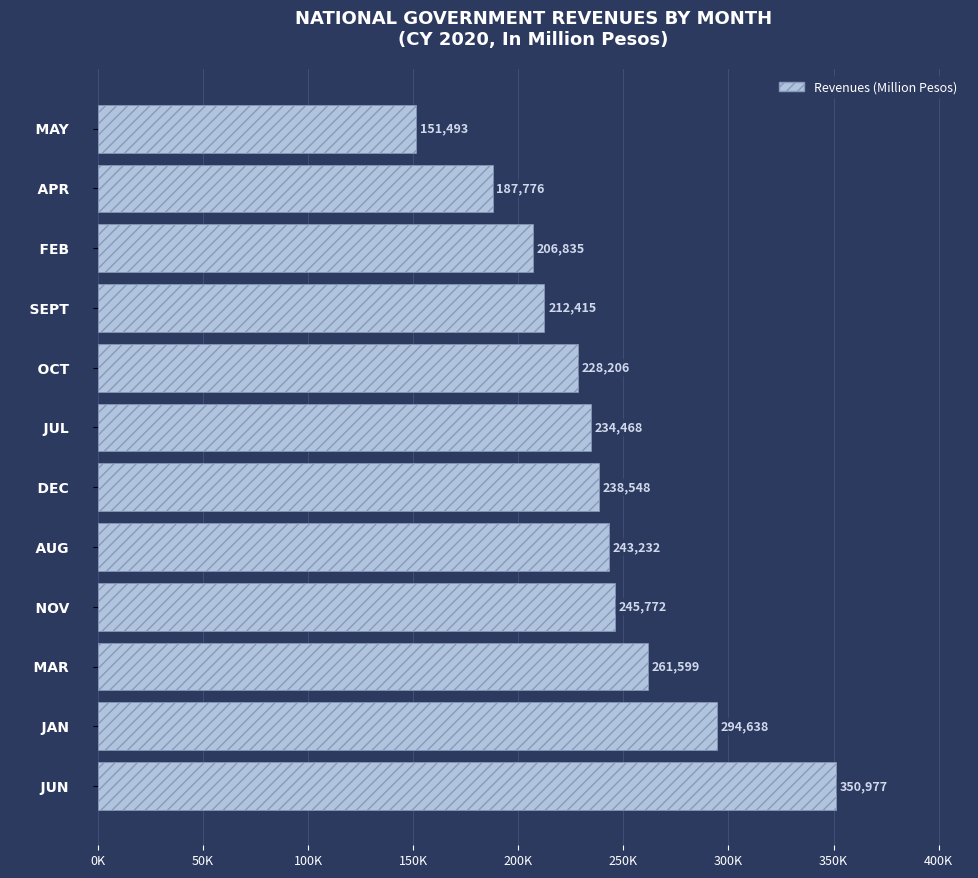

What is the difference between the second highest and second lowest values?

106862.0